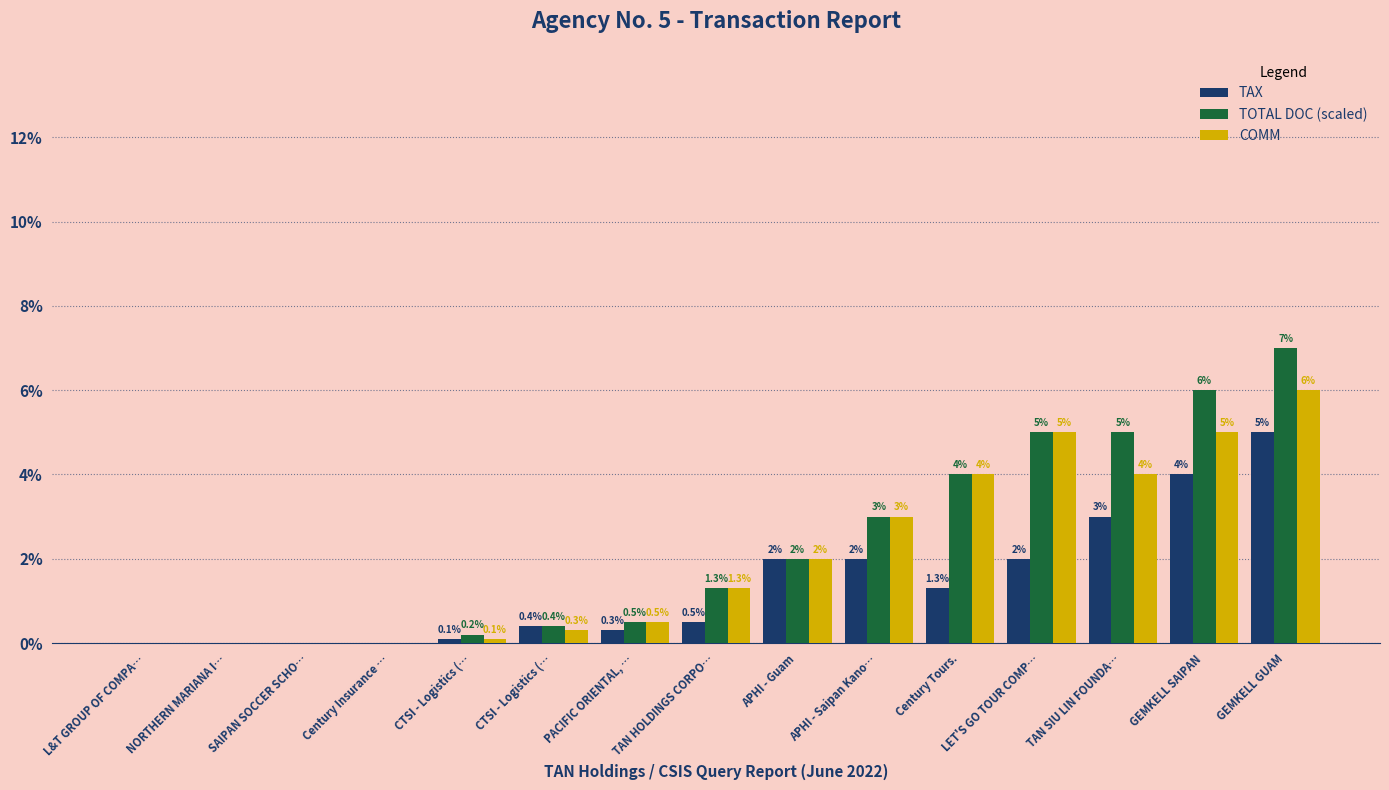

Reading right to left, list all the values displayed in this chart.

TAX: 5.0	4.0	3.0	2.0	1.3	2.0	2.0	0.5	0.3	0.4	0.1	0.0	0.0	0.0	0.0
TOTAL DOC (scaled): 7.0	6.0	5.0	5.0	4.0	3.0	2.0	1.3	0.5	0.4	0.2	0.0	0.0	0.0	0.0
COMM: 6.0	5.0	4.0	5.0	4.0	3.0	2.0	1.3	0.5	0.3	0.1	0.0	0.0	0.0	0.0